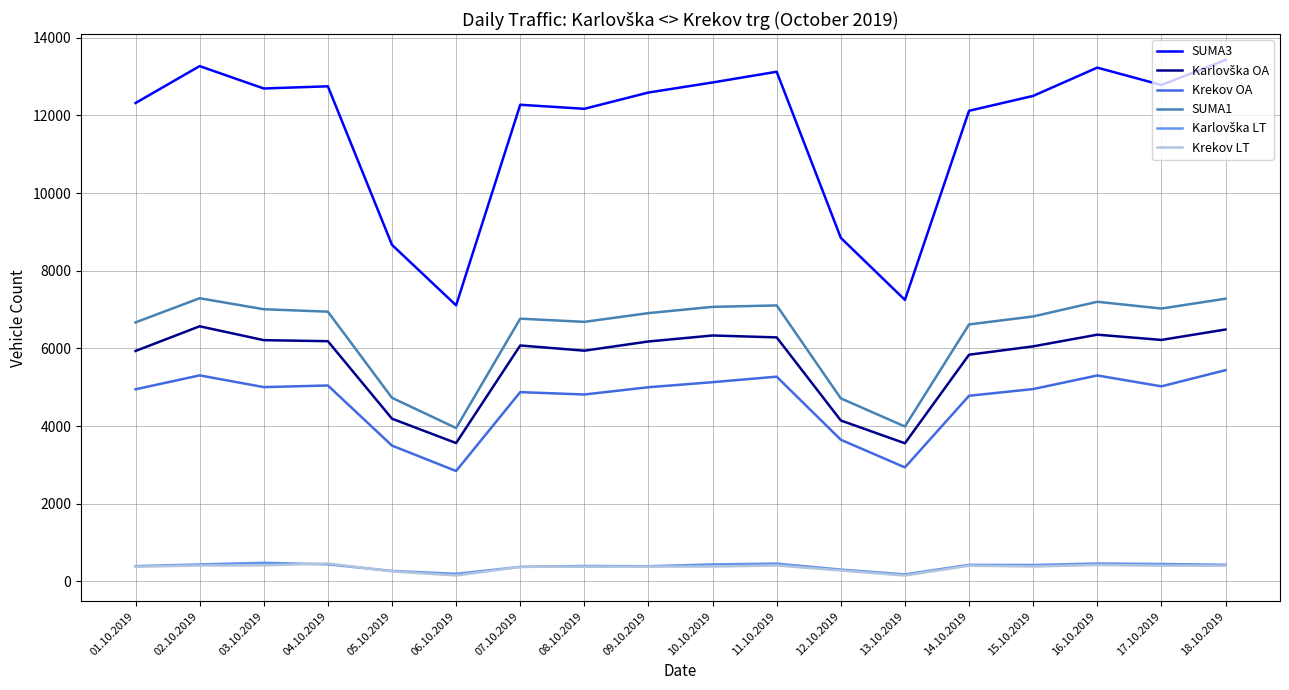

What is the highest value of the SUMA3 series?

13425